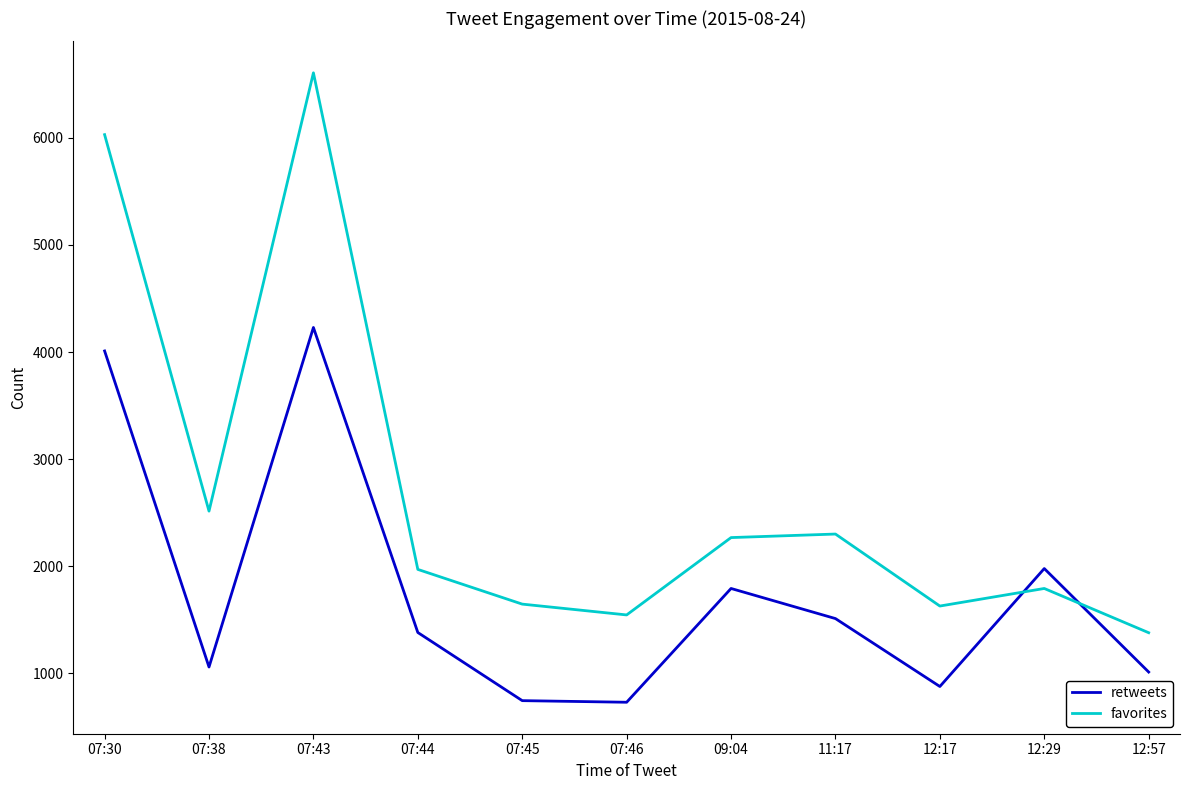

What is the smallest value displayed?

731